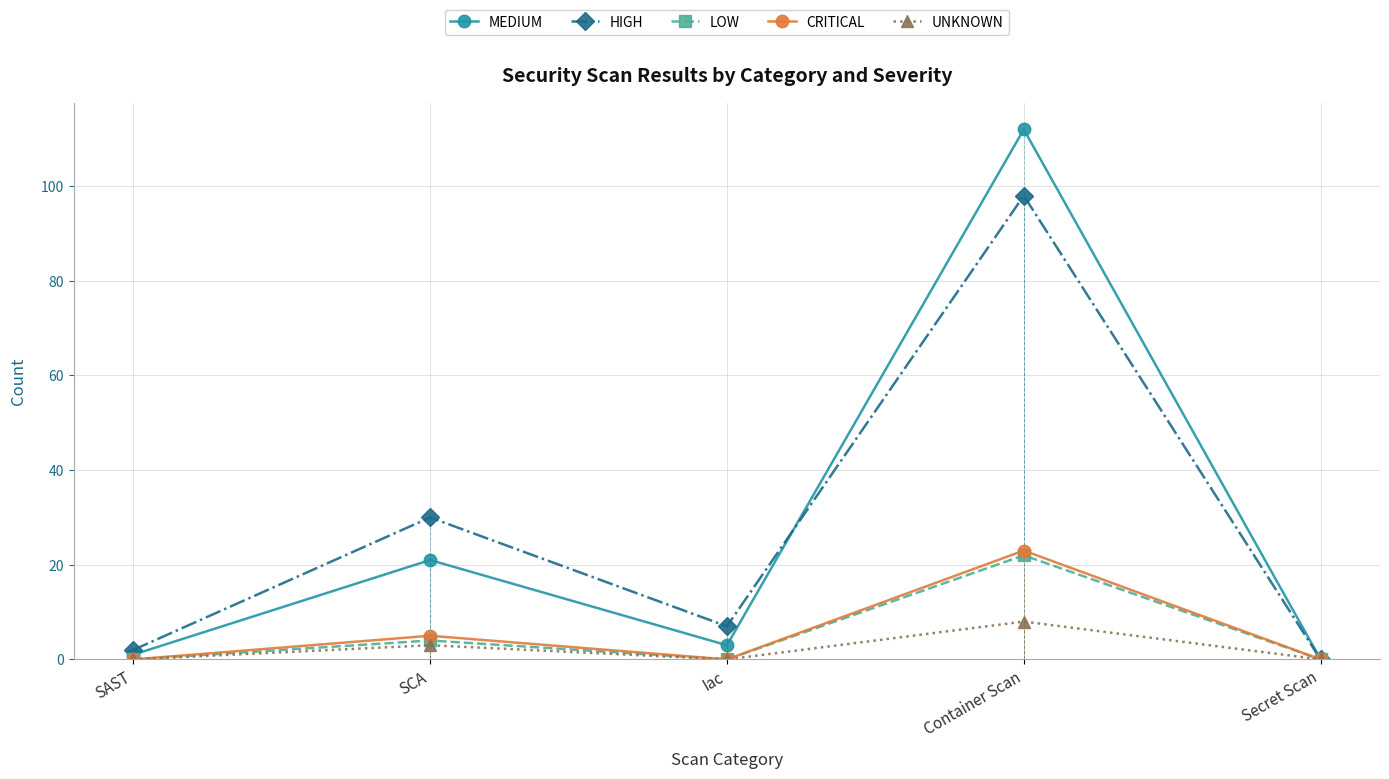

In UNKNOWN, how many points are lower than both neighbors (excluding endpoints)?

1